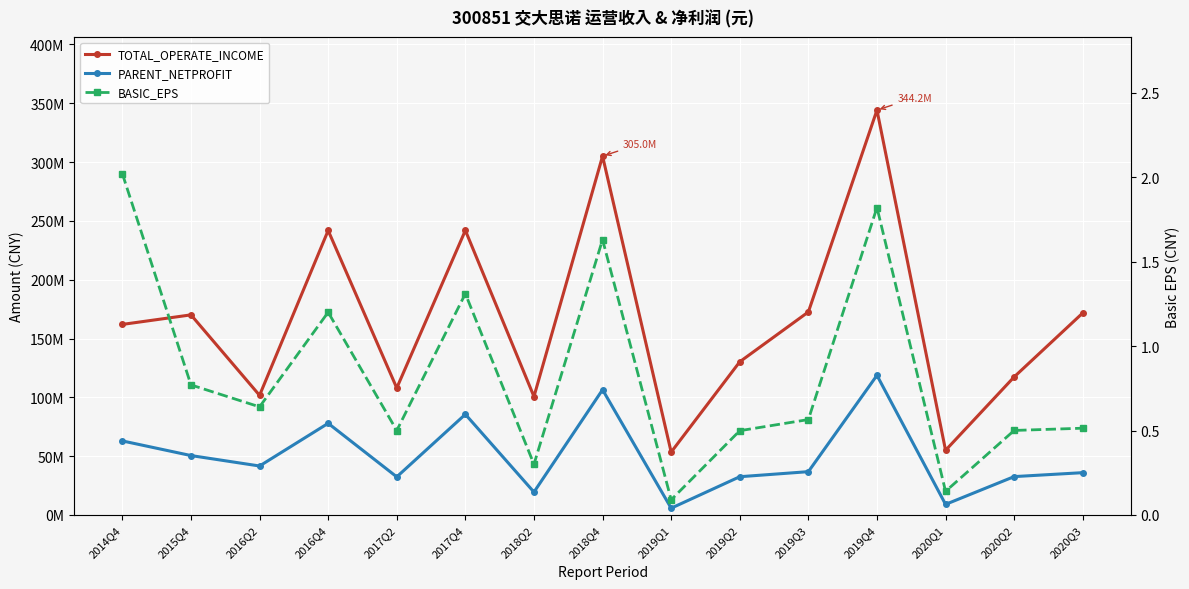

Is it true that TOTAL_OPERATE_INCOME equals 107945629.4 at 2017Q2?

True